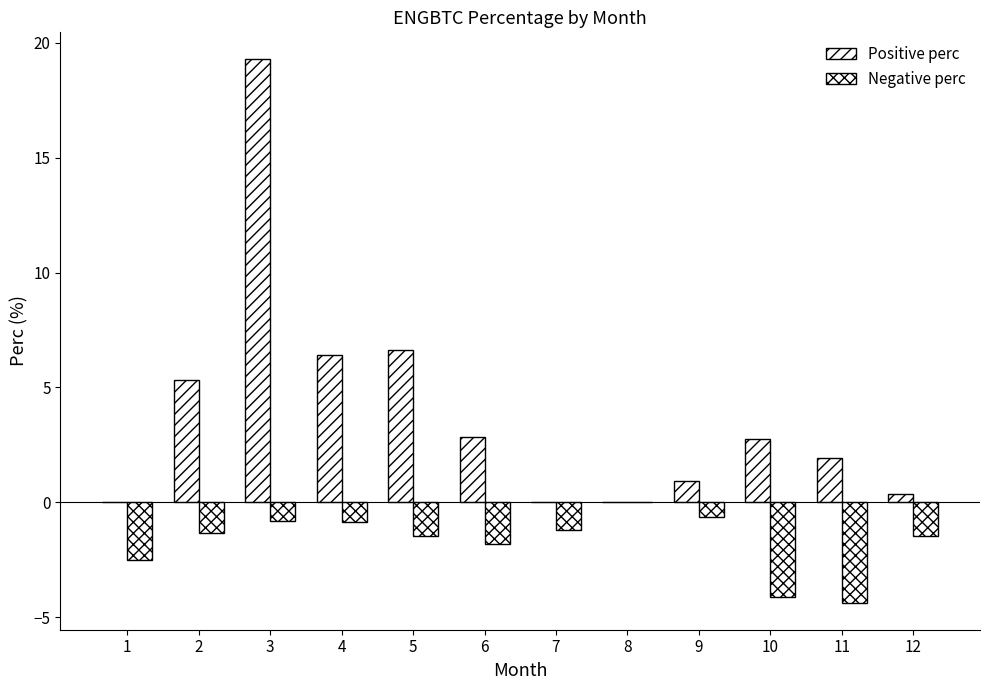

How many series are shown in this chart?

2